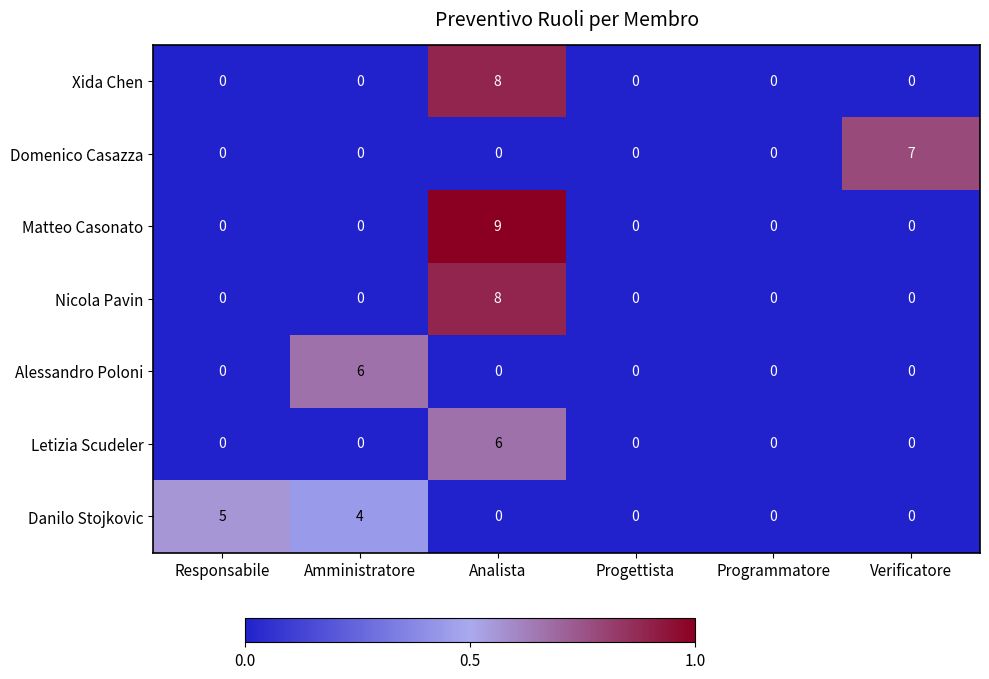

Count the number of categories in the chart.

6